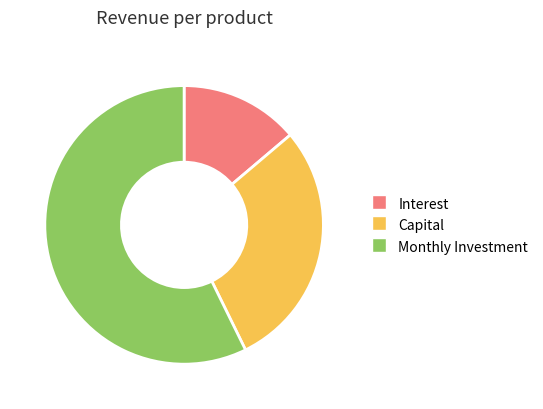

Count the number of slices in the pie.

3